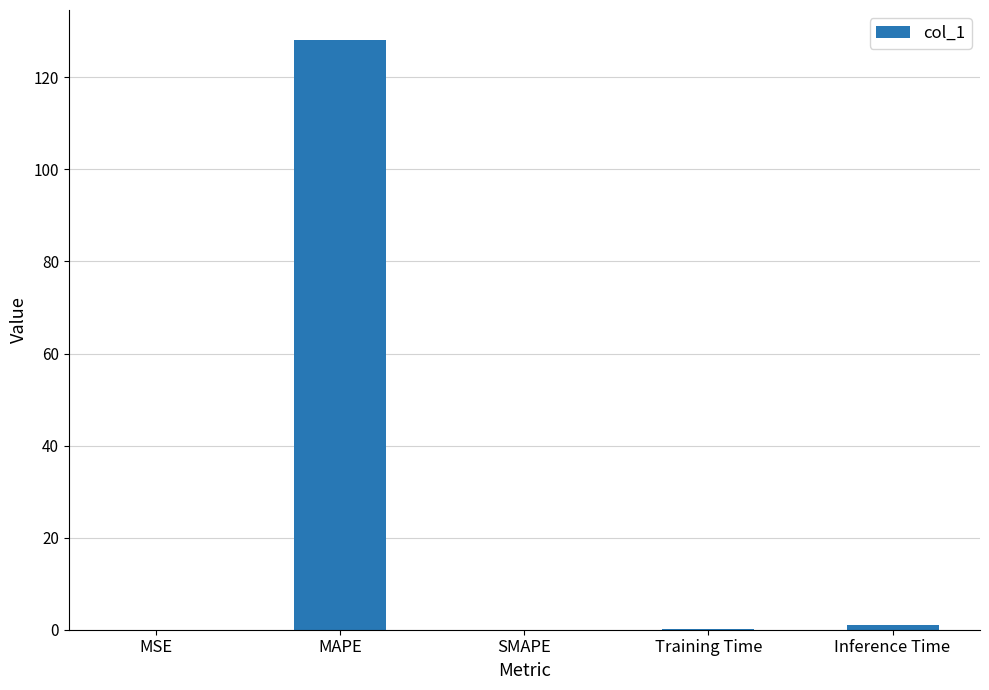

The value at MAPE is 179.6. True or false?

False